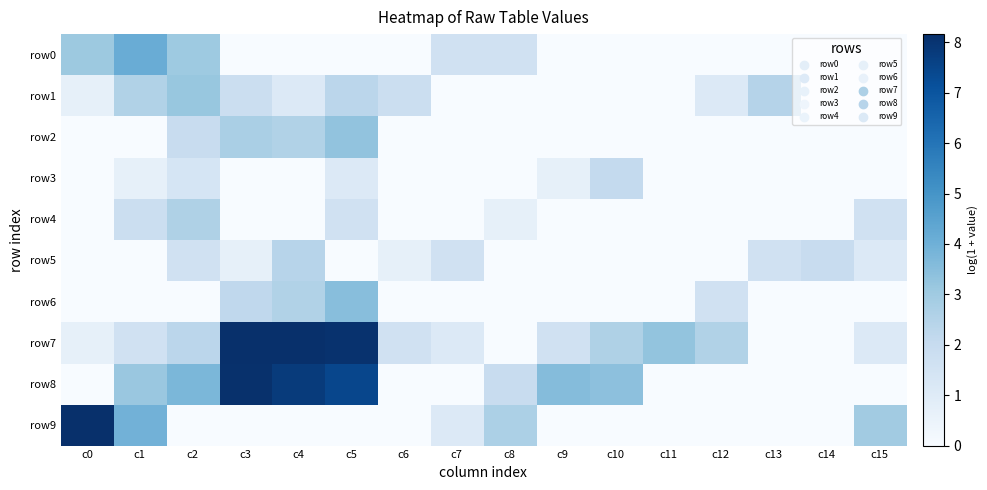

Count the number of categories in the chart.

16